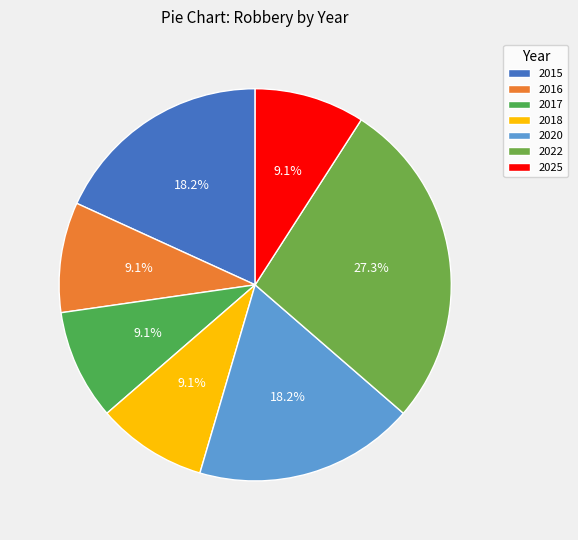

Is the sum of 2025 and 2022 greater than half?

No